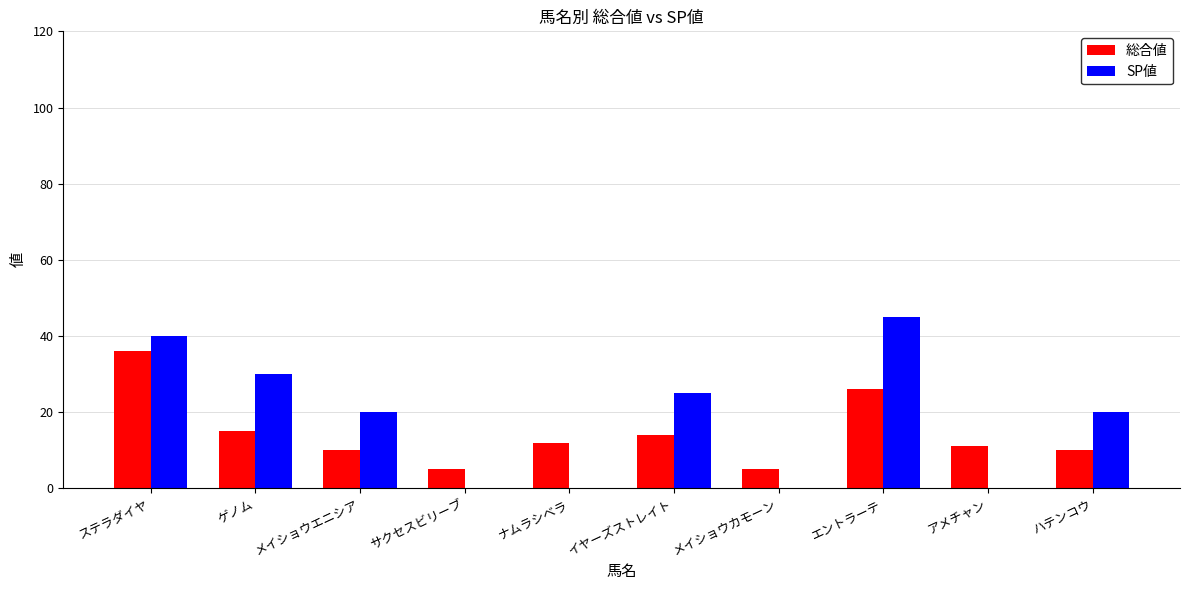

Which series changed the most between ゲノム and メイショウエニシア?

SP値